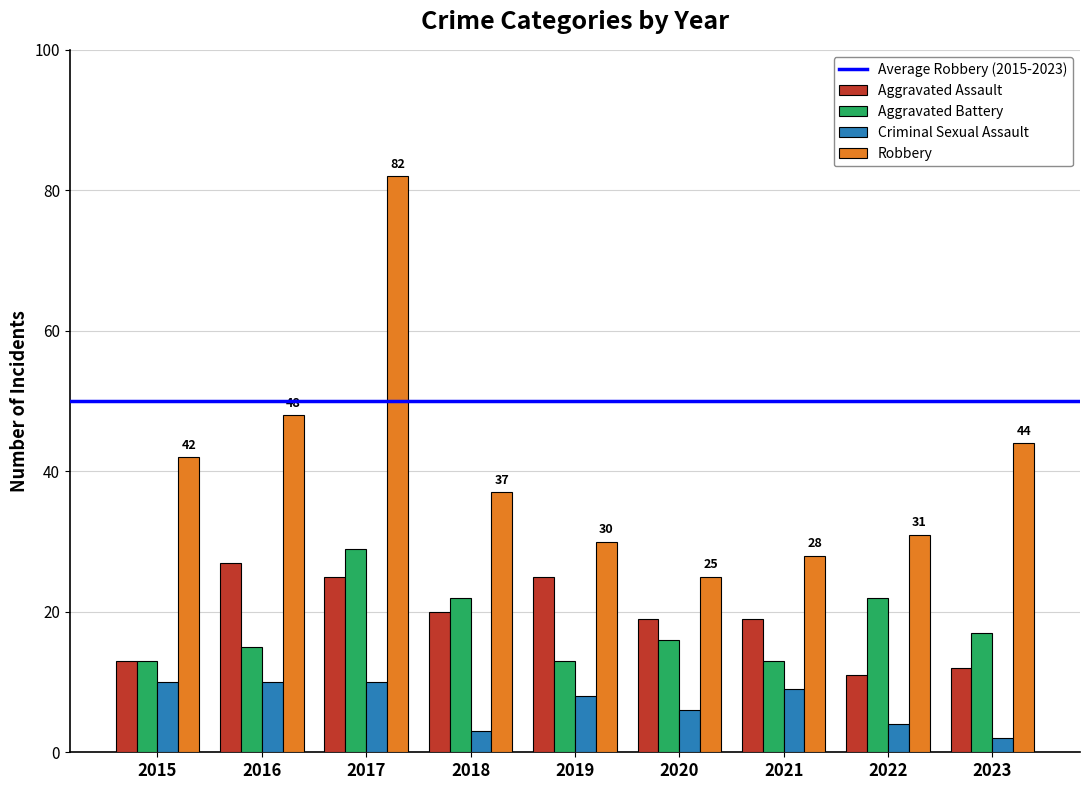

What is the total value across all series at 2021?

69